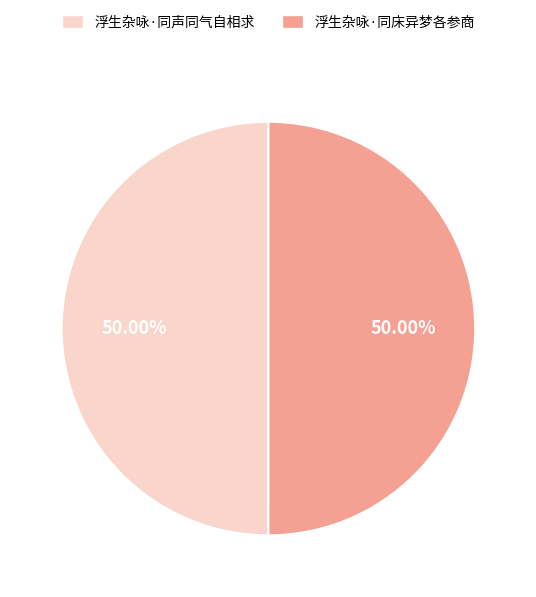

What percentage is the 浮生杂咏·同床异梦各参商 slice, to the nearest percent?

50%